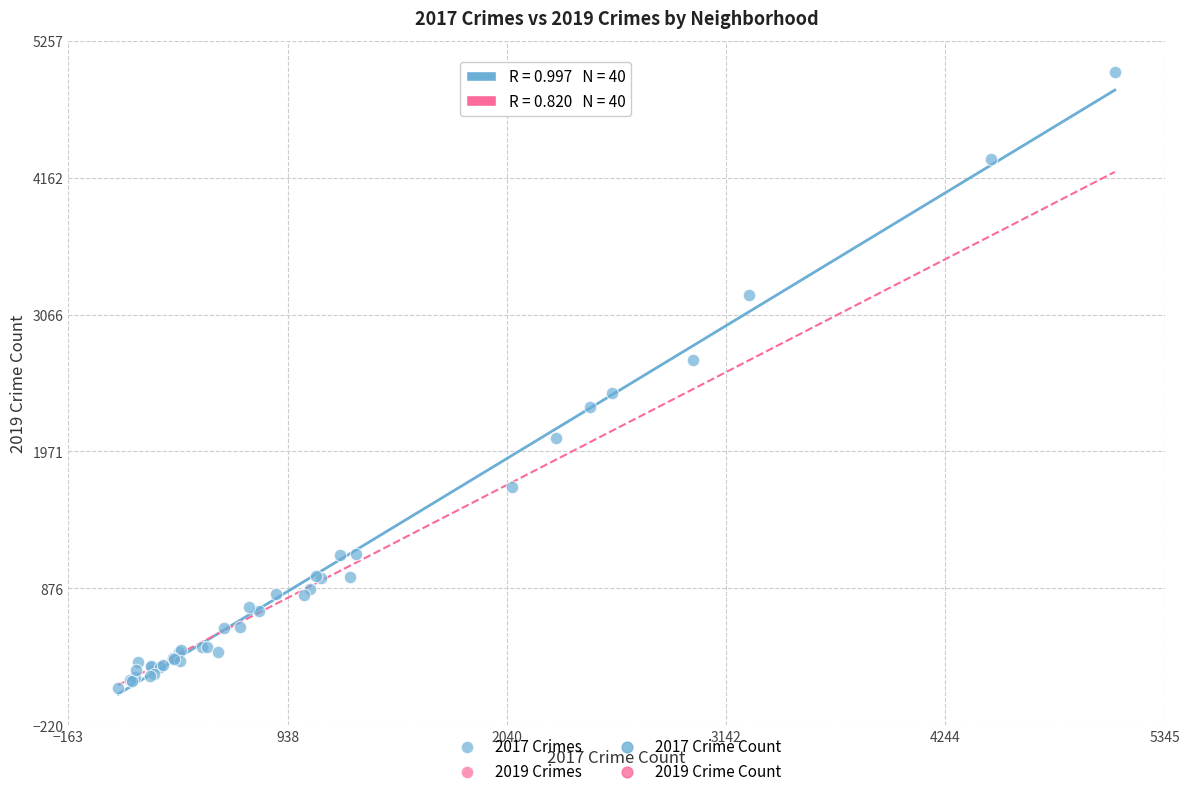

What Y value in the scatter plot is closest to 2542?

2441